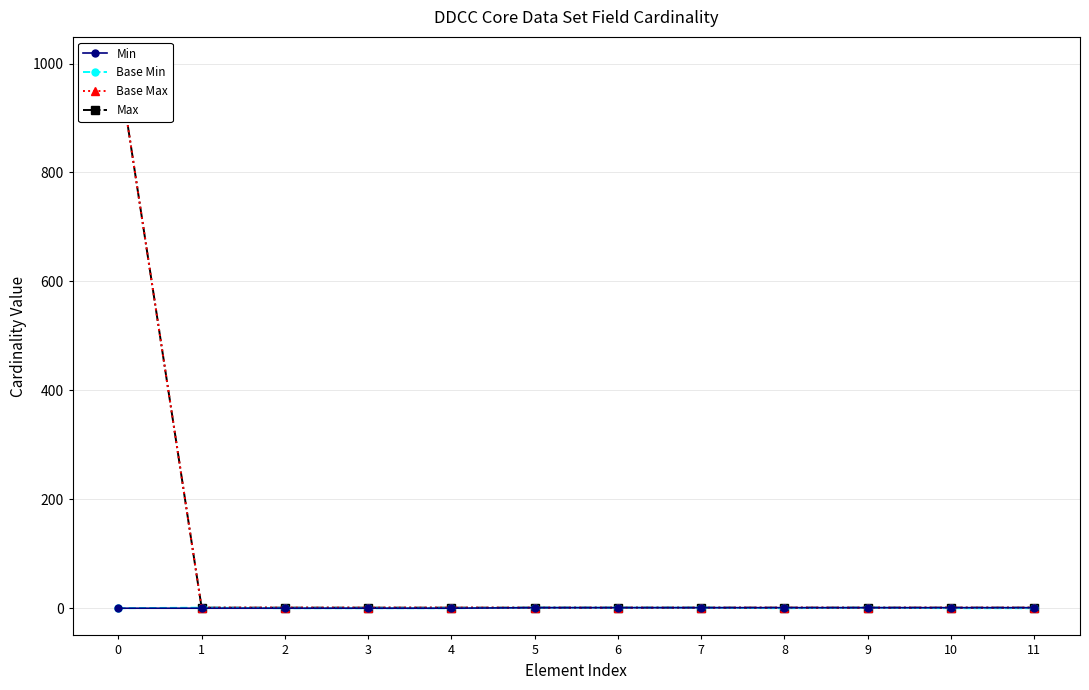

True or false: Max has more than 1 points higher than both neighbors.

False